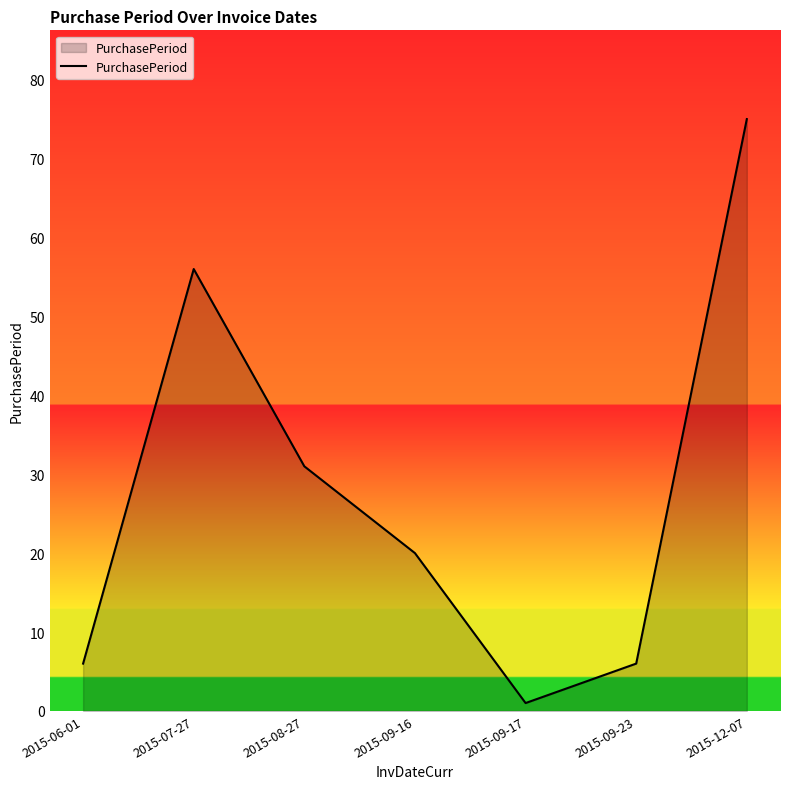

Is it true that the value at 2015-09-16 is 20?

True